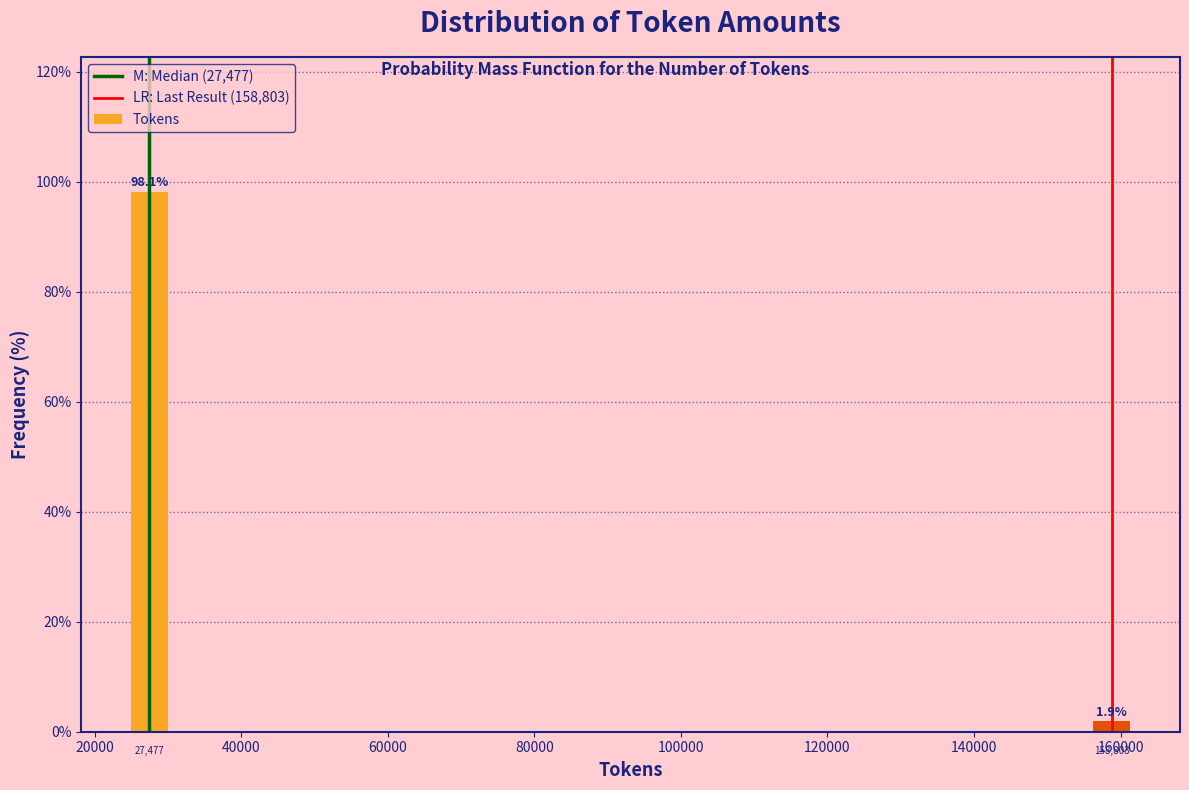

Reading right to left, extract all data points from this chart.

160000=1.9	20000=98.1